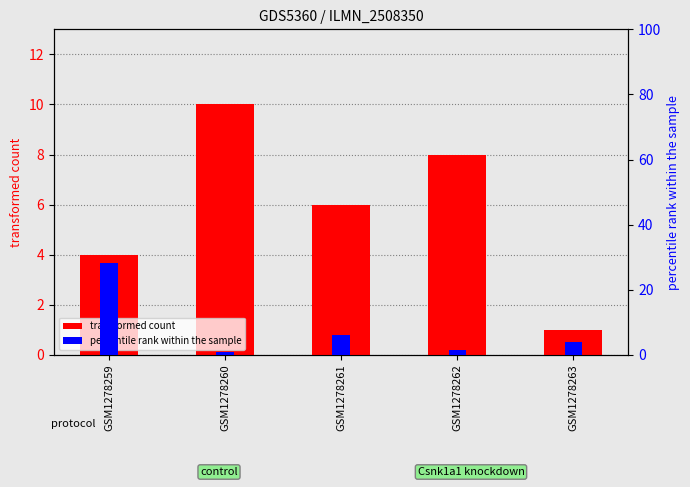

How many distinct data groups are displayed?

2